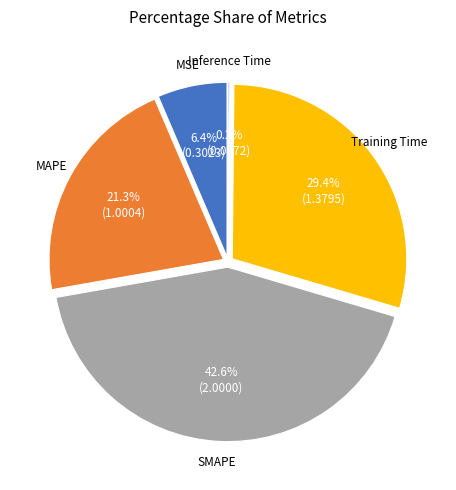

Does Training Time represent more than half of the total?

No